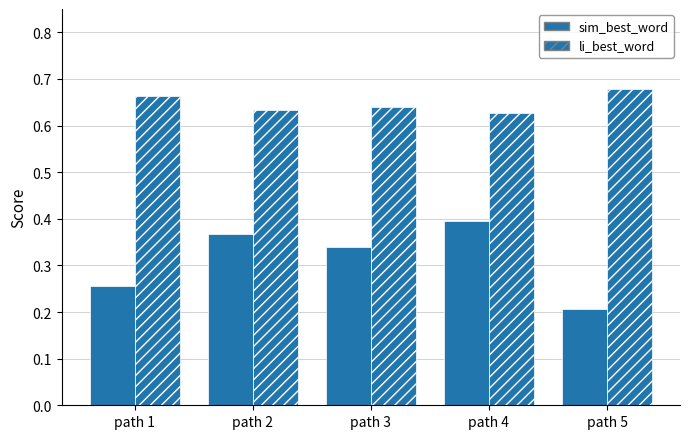

Which label corresponds to the largest value in the chart?

path 5